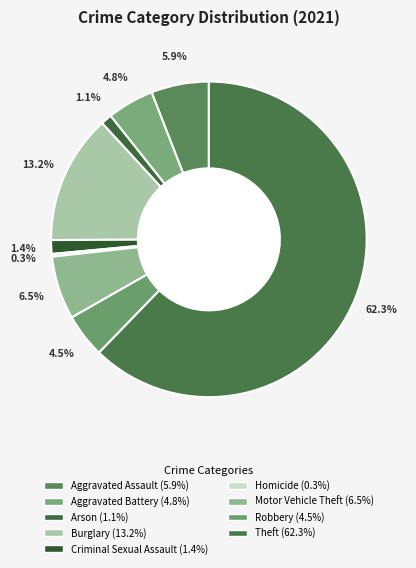

Between Robbery and Arson, which is larger?

Robbery